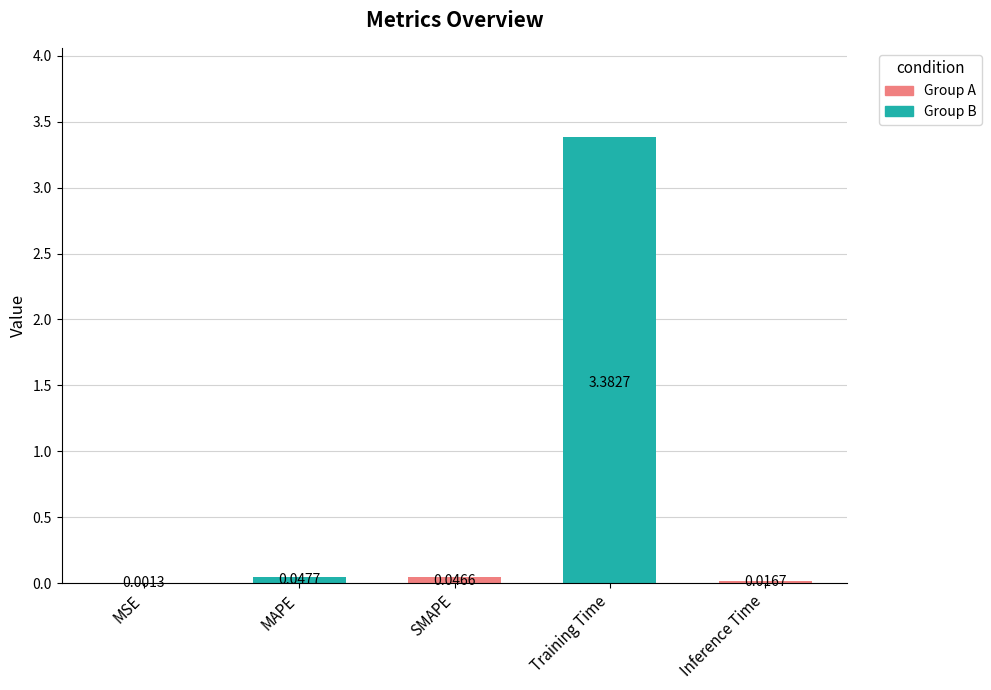

What is the change in value from MAPE to Training Time?

+3.3